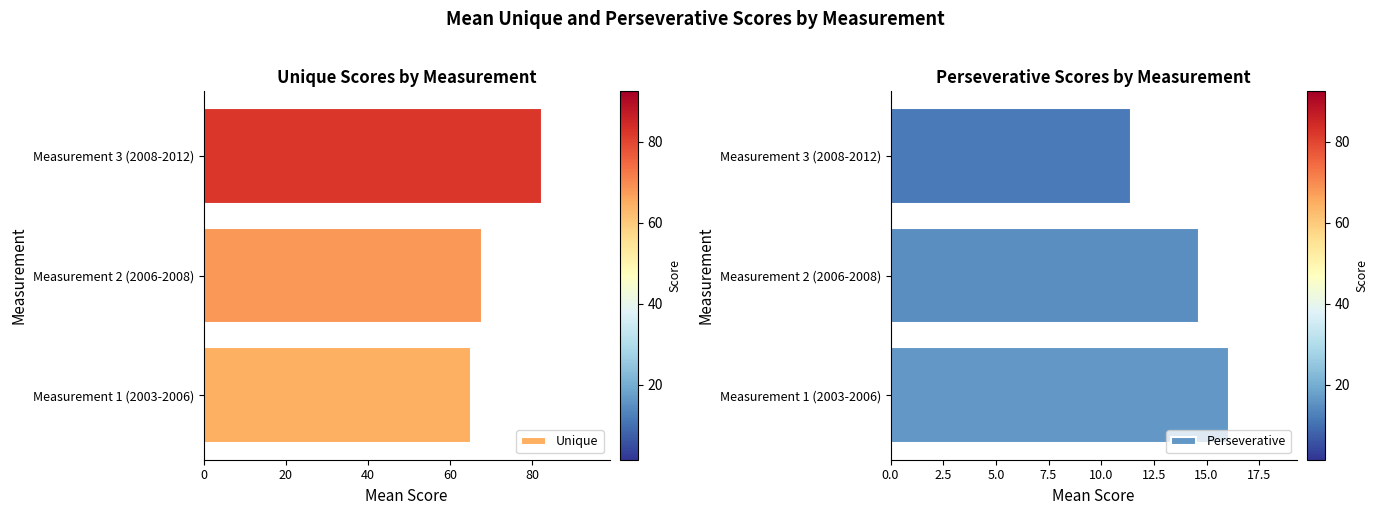

True or false: Perseverative has a value of 14.6 at Measurement 2 (2006-2008).

True